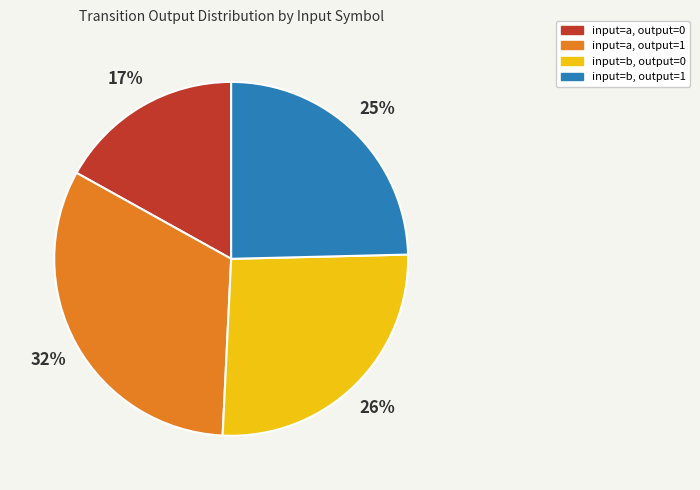

Do input=a, output=1 and input=b, output=1 together represent more than half of the pie?

Yes